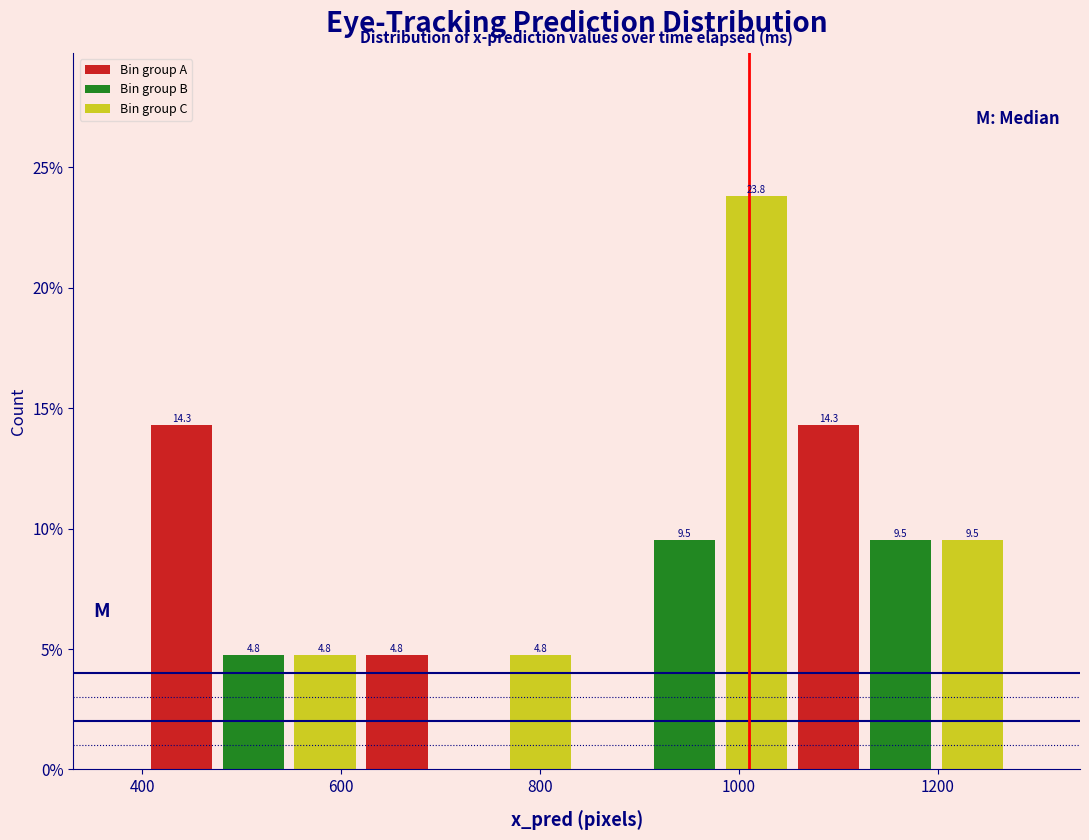

Around what value on the x-axis is the tallest bar? Give the approximate position of its centre, as read against the axis.

1020